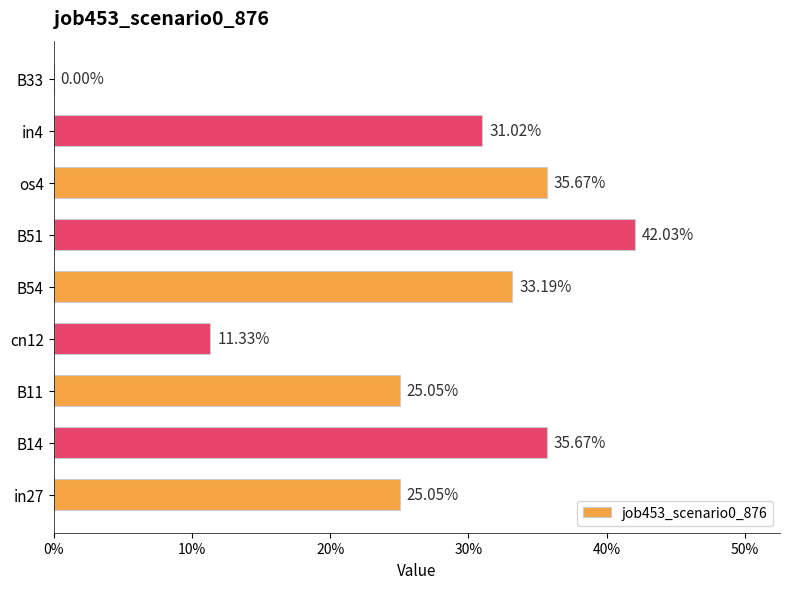

Count the values in the range 0 to 1.

9